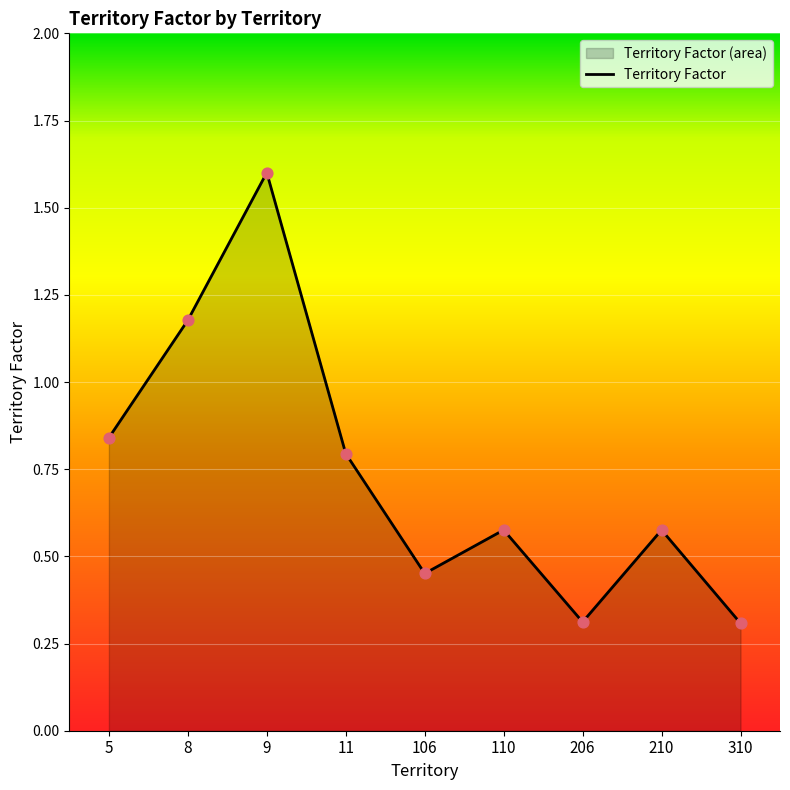

Between 8 and 110, which is larger?

8